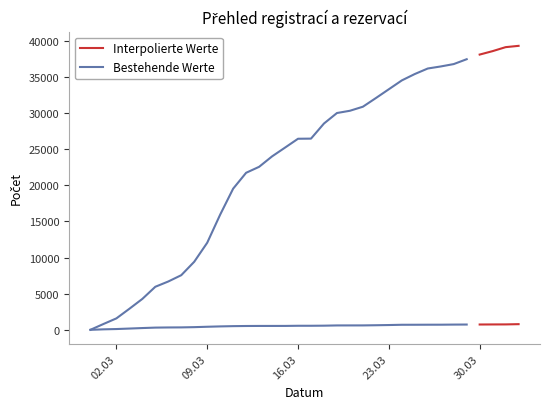

True or false: Registrace CELKEM has more than 2 interior local peaks.

False